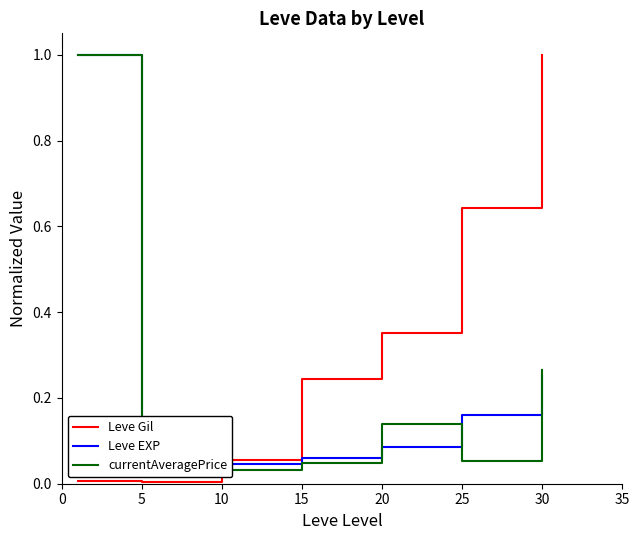

Where is Leve EXP nearest to the value 0?

5